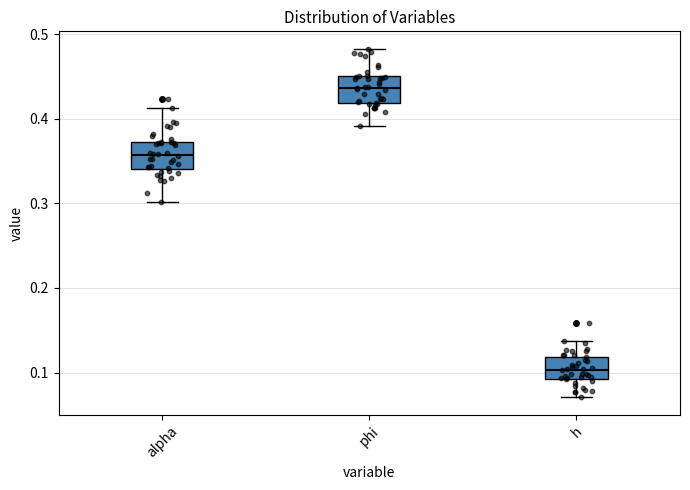

Which box has the lowest median line?

h